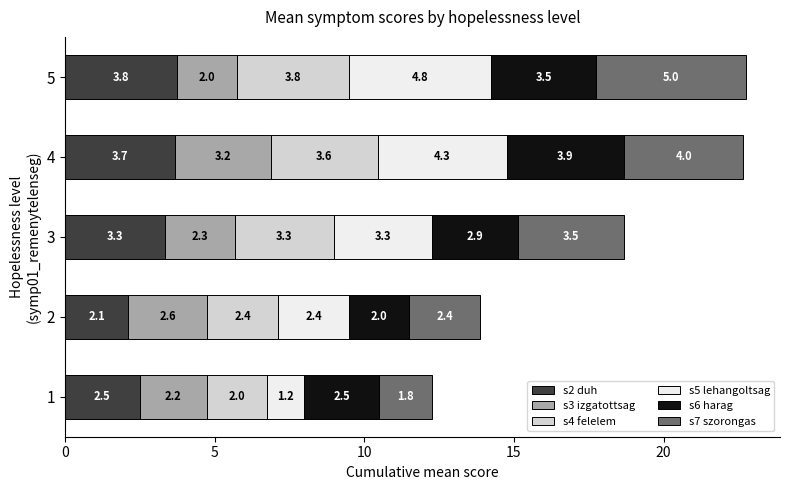

At which category is the sum across all series the highest?

5